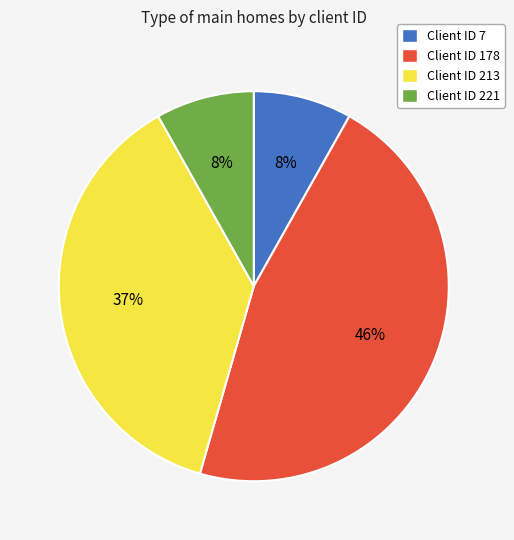

What is the largest slice in the pie chart?

Client ID 178